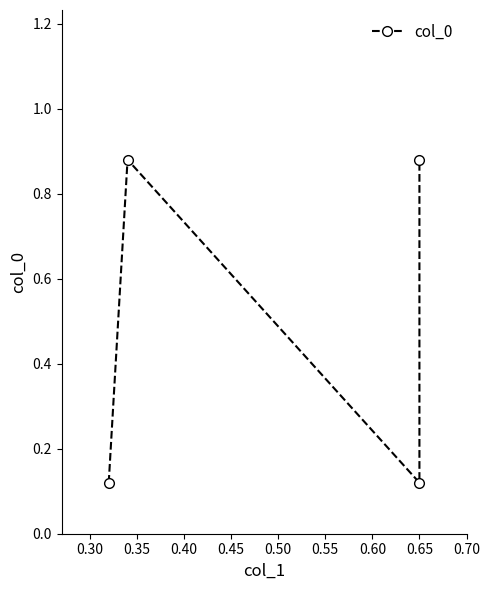

What is the value of the 1st point from the left?

0.1